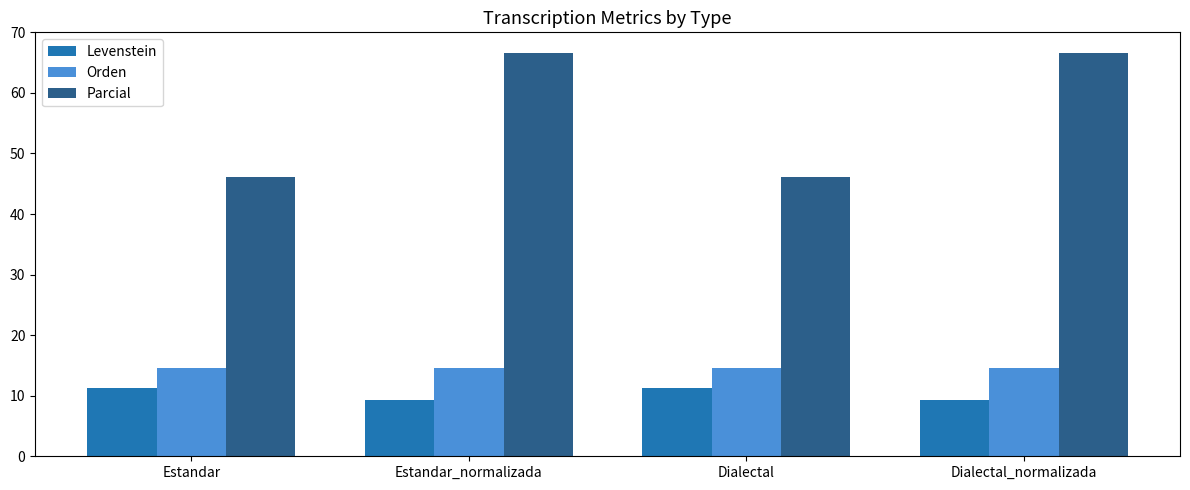

Which series has the widest spread of values?

Parcial